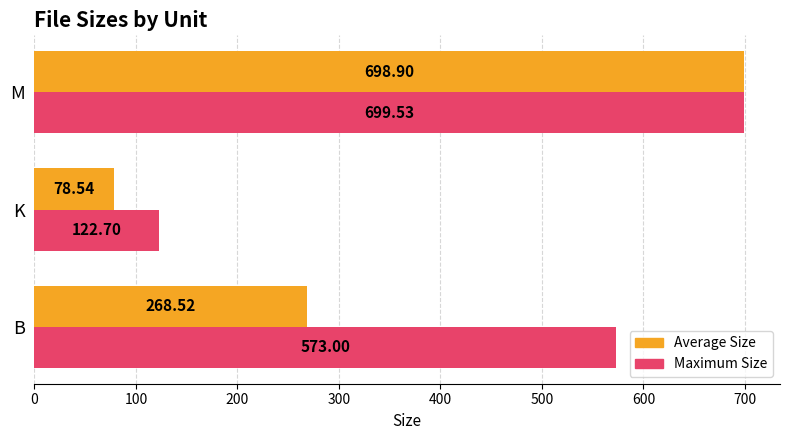

How many categories are shown in the chart?

3